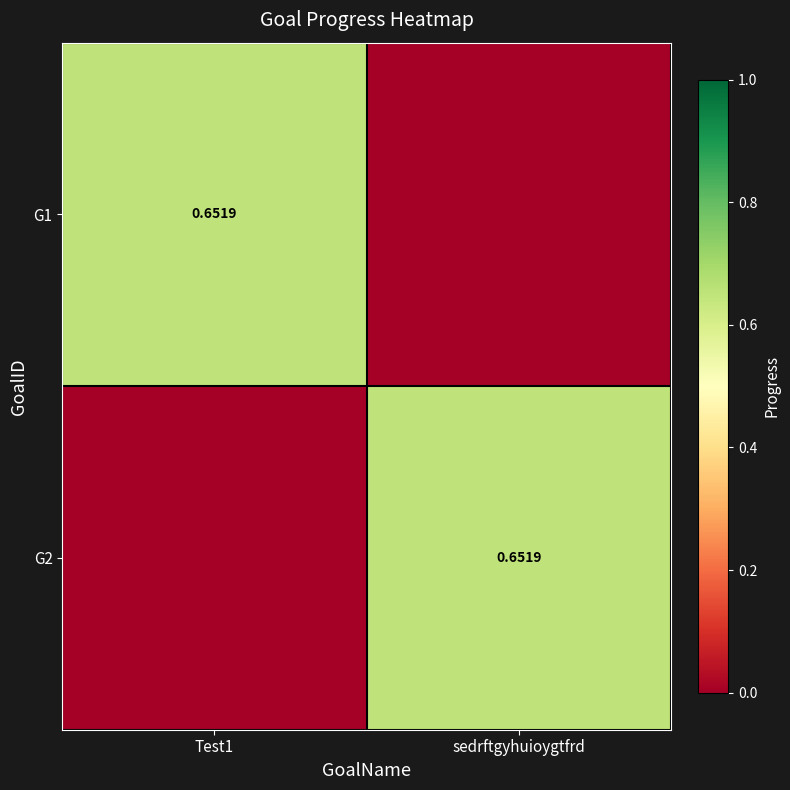

What value does the G2 series have at sedrftgyhuioygtfrd?

0.7